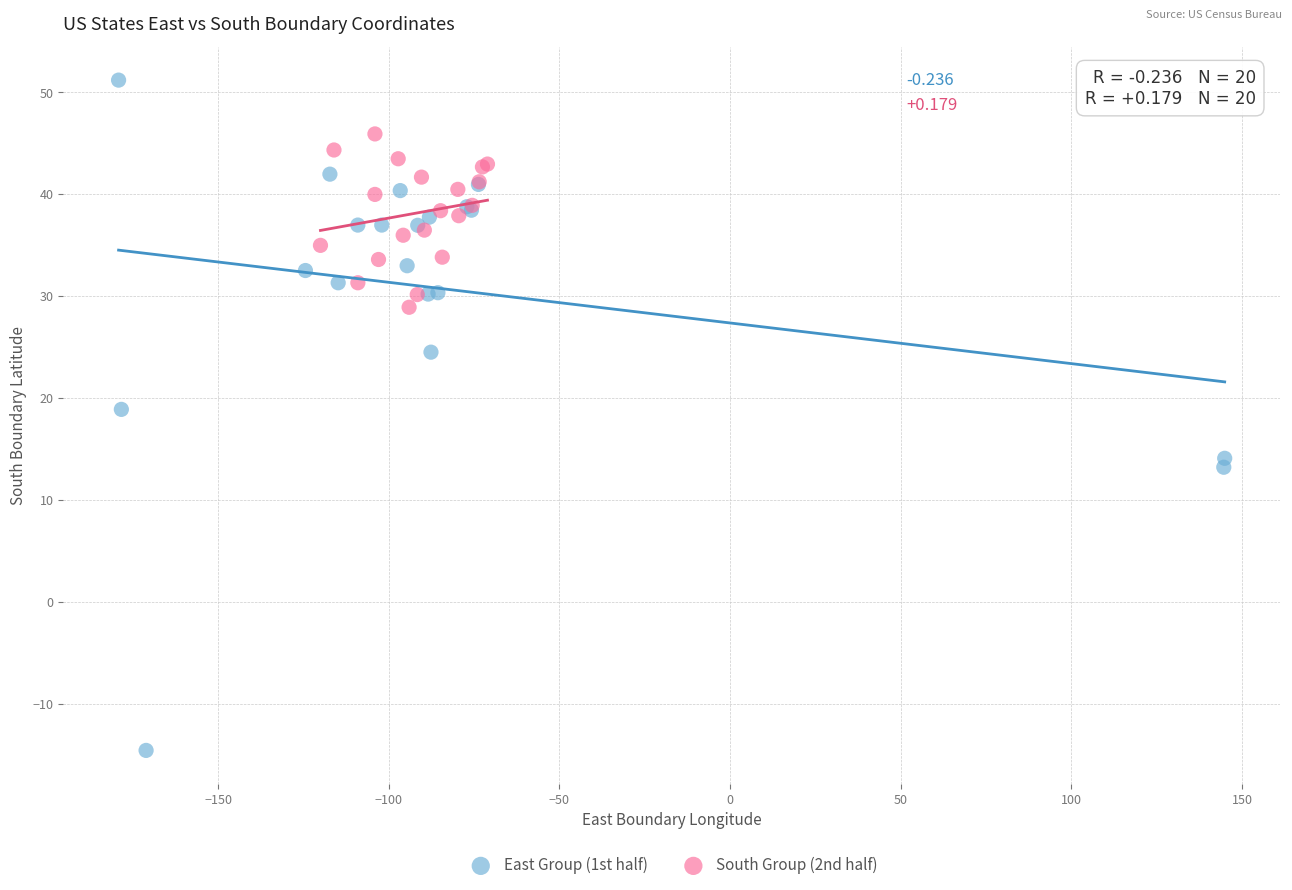

Which series contains the highest Y value?

East Group (1st half)